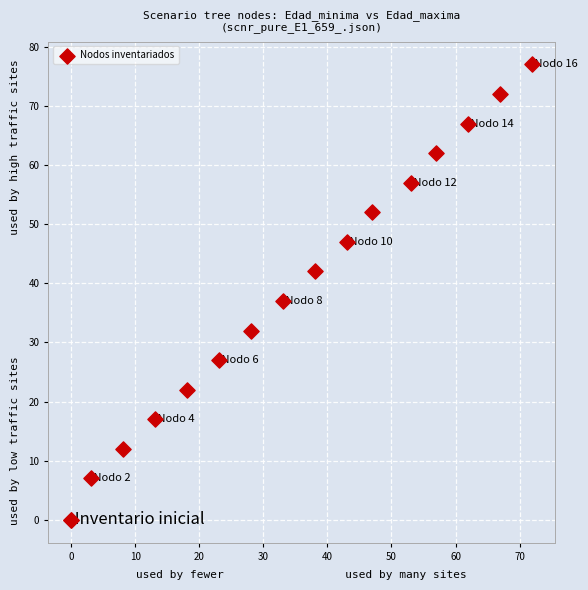

What Y value in the scatter plot is closest to 38?

37